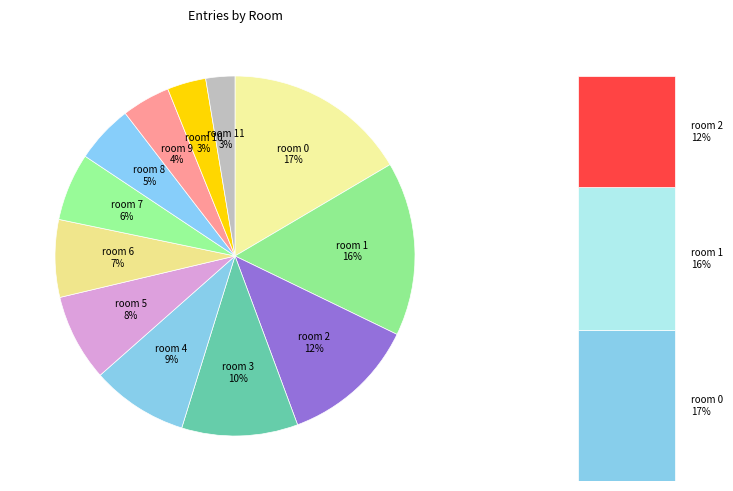

Combined, do 8 and 0 account for over 50%?

No